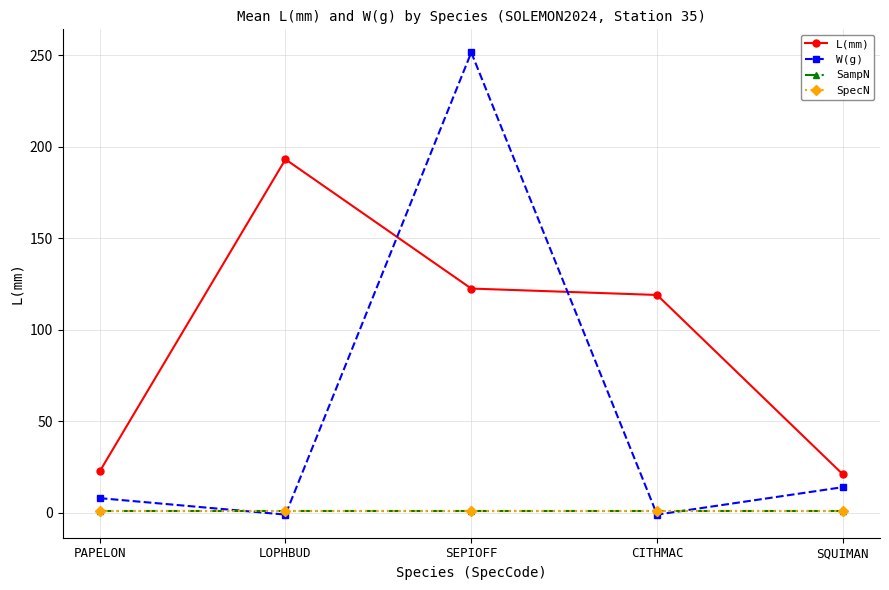

Reading right to left, extract all data points from this chart.

L(mm): 21.0	119.0	122.5	193.1	22.6
W(g): 14.0	-1.0	251.5	-1.0	8.0
SampN: 1.0	1.0	1.0	1.0	1.0
SpecN: 1.0	1.0	1.0	1.0	1.0